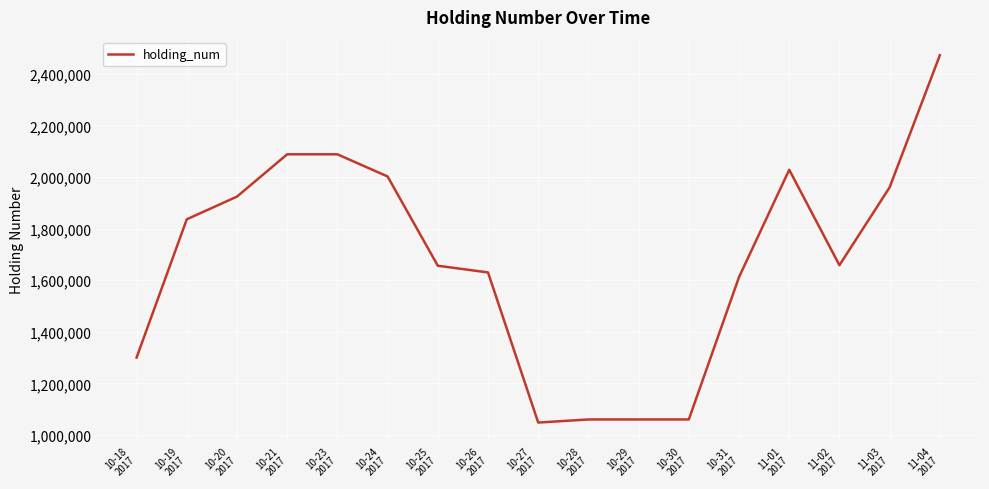

Between 10-30
2017 and 10-23
2017, which is larger?

10-23
2017